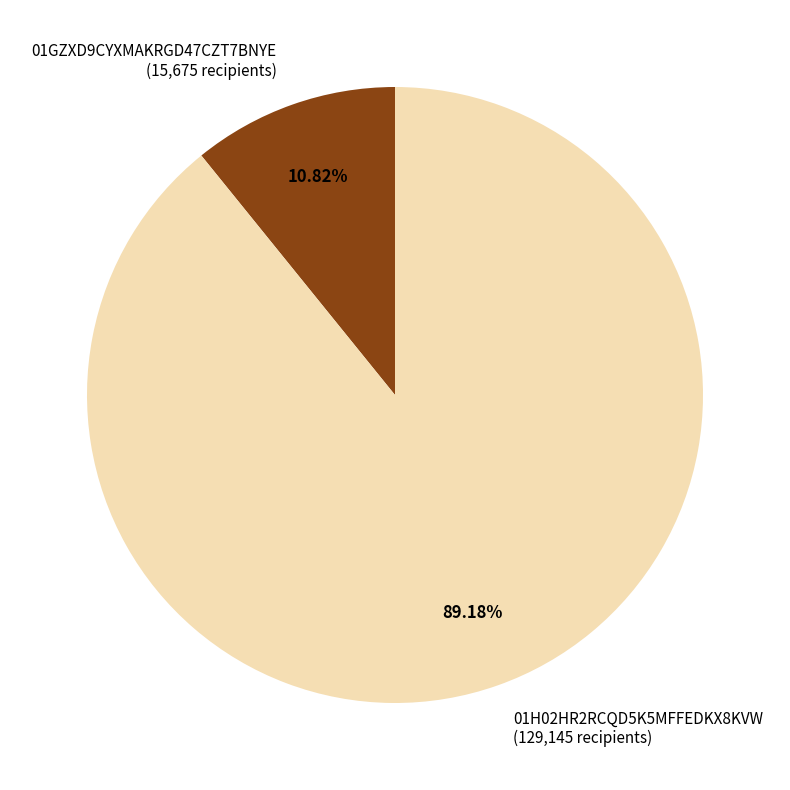

What is the ratio of the value at 01H02HR2RCQD5K5MFFEDKX8KVW to the value at 01GZXD9CYXMAKRGD47CZT7BNYE?

8.2